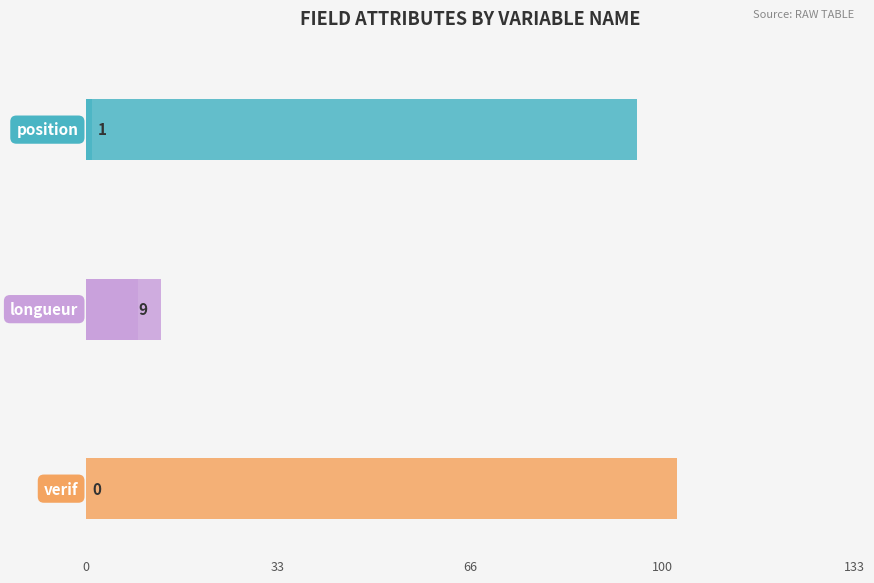

Are the bars horizontal?

Yes